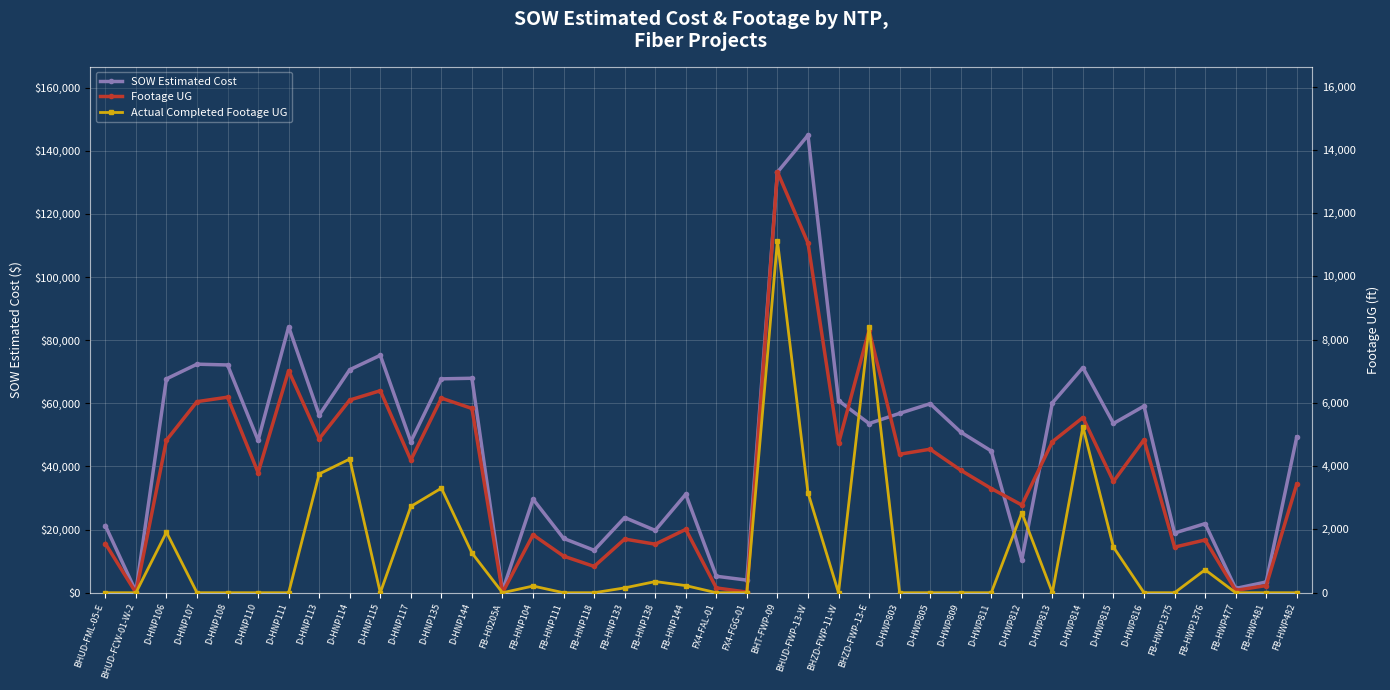

Where is the first local maximum for SOW Estimated Cost?

D-HNP107